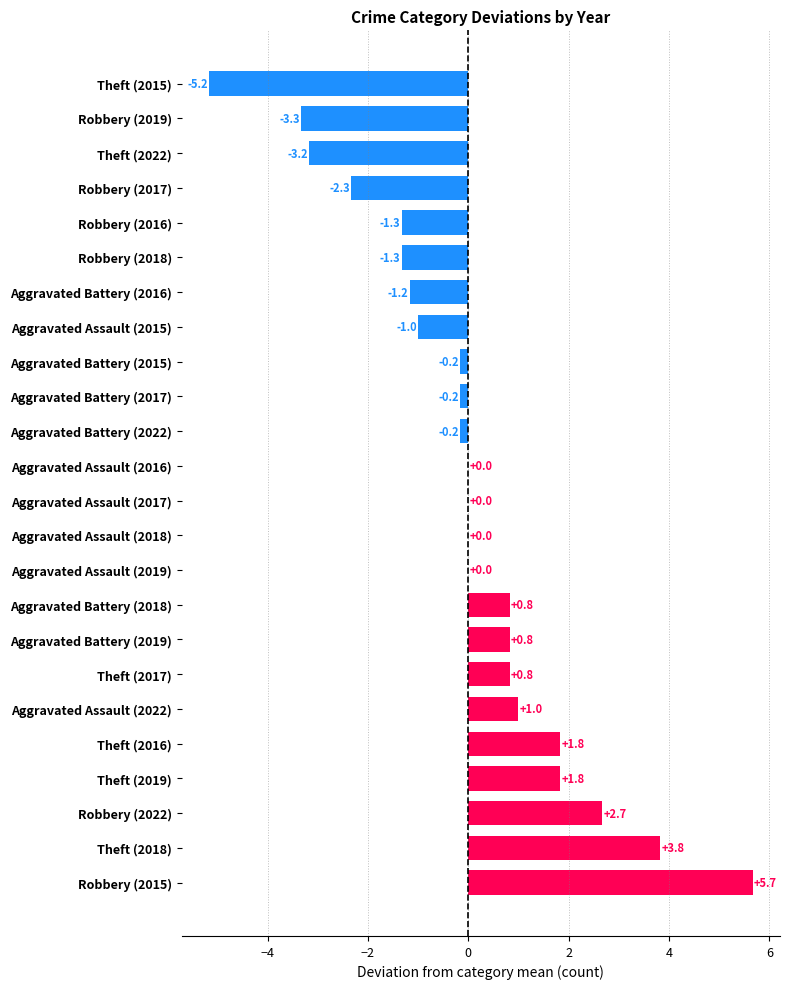

Is it true that the value at Aggravated Battery (2015) is -0.2?

True